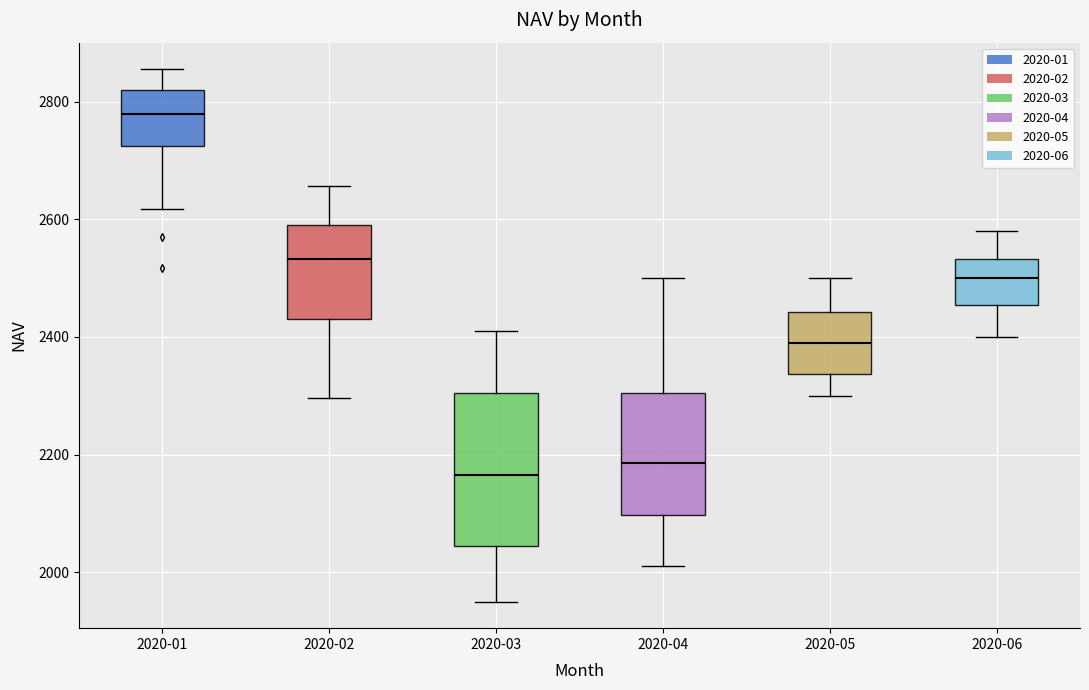

Reading left to right, read every box against the y-axis: the position of its median line, the range the box covers, and the ends of its whiskers. The values are not printed on the chart, so give them approximately, as read against the axis.

2020-01: median 2780, box 2720 to 2820, whiskers 2620 to 2860
2020-02: median 2540, box 2440 to 2600, whiskers 2300 to 2660
2020-03: median 2160, box 2040 to 2300, whiskers 1960 to 2420
2020-04: median 2180, box 2100 to 2300, whiskers 2020 to 2500
2020-05: median 2400, box 2340 to 2440, whiskers 2300 to 2500
2020-06: median 2500, box 2460 to 2540, whiskers 2400 to 2580